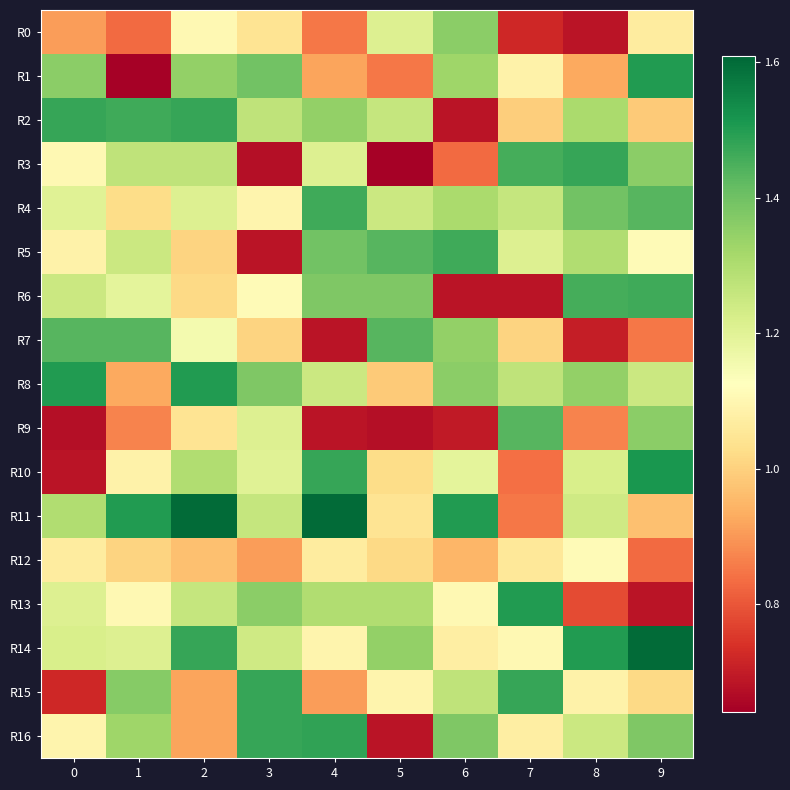

Reading left to right, extract all data points from this chart.

R0: 0=0.9	1=0.8	2=1.1	3=1.0	4=0.8	5=1.2	6=1.4	7=0.7	8=0.7	9=1.1
R1: 0=1.4	1=0.6	2=1.3	3=1.4	4=0.9	5=0.8	6=1.3	7=1.1	8=0.9	9=1.5
R2: 0=1.5	1=1.5	2=1.5	3=1.3	4=1.3	5=1.3	6=0.7	7=1.0	8=1.3	9=1.0
R3: 0=1.1	1=1.3	2=1.3	3=0.7	4=1.2	5=0.6	6=0.8	7=1.5	8=1.5	9=1.4
R4: 0=1.2	1=1.0	2=1.2	3=1.1	4=1.5	5=1.2	6=1.3	7=1.3	8=1.4	9=1.4
R5: 0=1.1	1=1.2	2=1.0	3=0.7	4=1.4	5=1.4	6=1.5	7=1.2	8=1.3	9=1.1
R6: 0=1.2	1=1.2	2=1.0	3=1.1	4=1.4	5=1.4	6=0.7	7=0.7	8=1.5	9=1.5
R7: 0=1.4	1=1.4	2=1.2	3=1.0	4=0.7	5=1.4	6=1.3	7=1.0	8=0.7	9=0.8
R8: 0=1.5	1=0.9	2=1.5	3=1.4	4=1.2	5=1.0	6=1.4	7=1.3	8=1.3	9=1.2
R9: 0=0.7	1=0.9	2=1.0	3=1.2	4=0.7	5=0.7	6=0.7	7=1.4	8=0.9	9=1.4
R10: 0=0.7	1=1.1	2=1.3	3=1.2	4=1.5	5=1.0	6=1.2	7=0.8	8=1.2	9=1.5
R11: 0=1.3	1=1.5	2=1.6	3=1.3	4=1.6	5=1.0	6=1.5	7=0.8	8=1.2	9=1.0
R12: 0=1.1	1=1.0	2=1.0	3=0.9	4=1.1	5=1.0	6=0.9	7=1.1	8=1.1	9=0.8
R13: 0=1.2	1=1.1	2=1.3	3=1.4	4=1.3	5=1.3	6=1.1	7=1.5	8=0.8	9=0.7
R14: 0=1.2	1=1.2	2=1.5	3=1.2	4=1.1	5=1.3	6=1.1	7=1.1	8=1.5	9=1.6
R15: 0=0.7	1=1.4	2=0.9	3=1.5	4=0.9	5=1.1	6=1.3	7=1.5	8=1.1	9=1.0
R16: 0=1.1	1=1.3	2=0.9	3=1.5	4=1.5	5=0.7	6=1.4	7=1.1	8=1.2	9=1.4